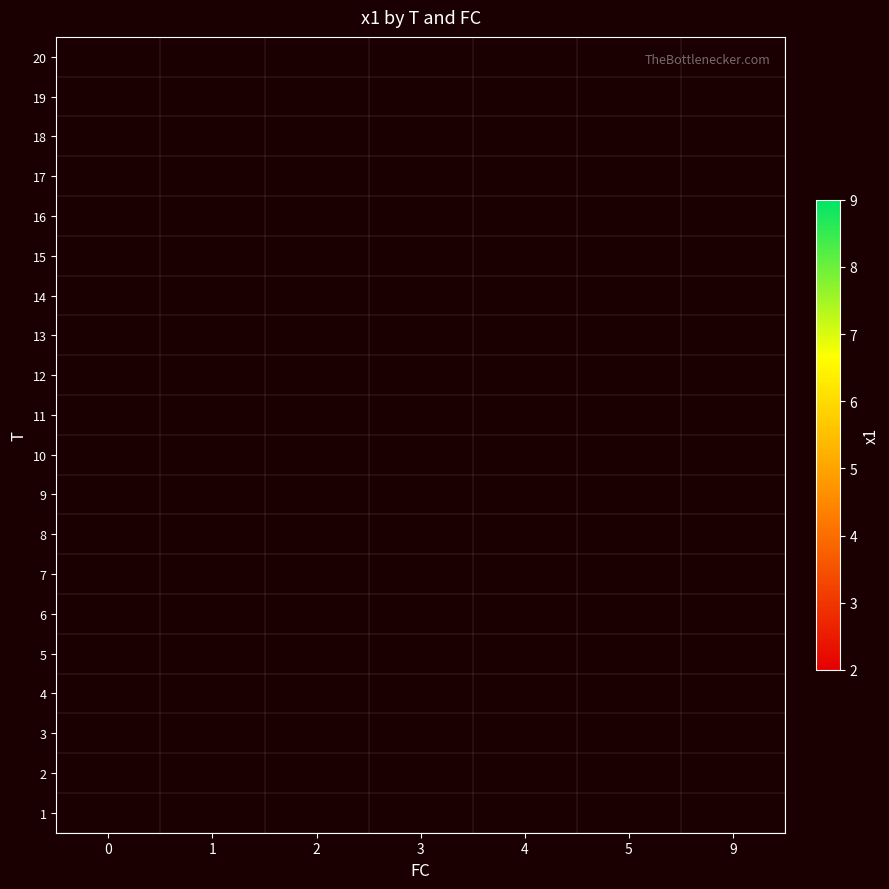

What is the smallest value displayed?

2.2